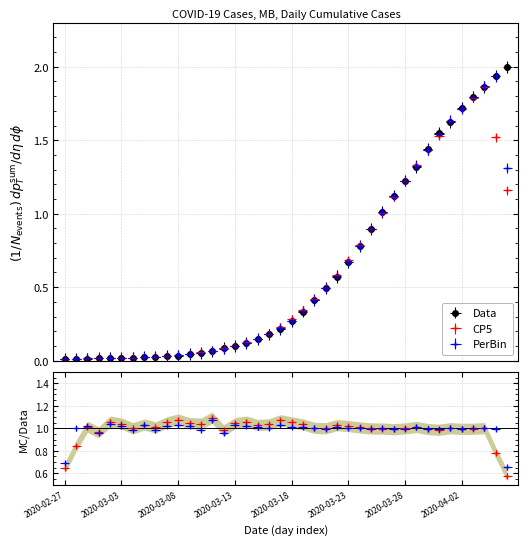

Rank the categories by value from highest to lowest.

2020-04-06, 2020-04-05, 2020-04-04, 2020-04-03, 2020-04-02, 2020-04-01, 2020-03-31, 2020-03-30, 2020-03-29, 2020-03-28, 2020-03-27, 2020-03-26, 2020-03-25, 2020-03-24, 2020-03-23, 2020-03-22, 2020-03-21, 2020-03-20, 2020-03-19, 2020-03-18, 2020-03-17, 2020-03-16, 2020-03-15, 2020-03-14, 2020-03-13, 2020-03-12, 2020-03-11, 2020-03-10, 2020-03-09, 2020-03-08, 2020-03-07, 2020-03-06, 2020-03-05, 2020-03-04, 2020-03-03, 2020-03-01, 2020-03-02, 2020-02-29, 2020-02-28, 2020-02-27